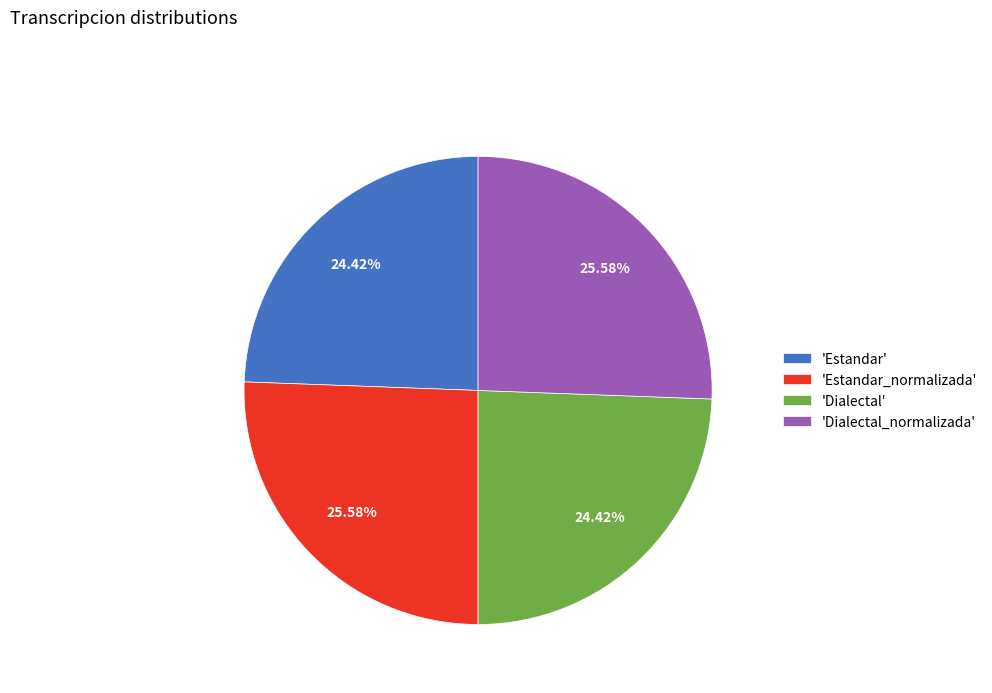

How many slices are in this pie chart?

4